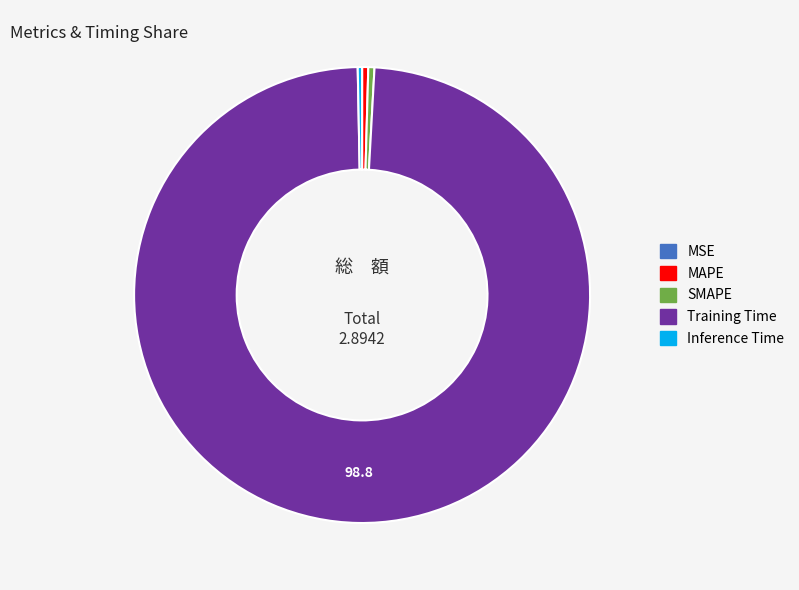

Combined, do SMAPE and Inference Time account for over 50%?

No